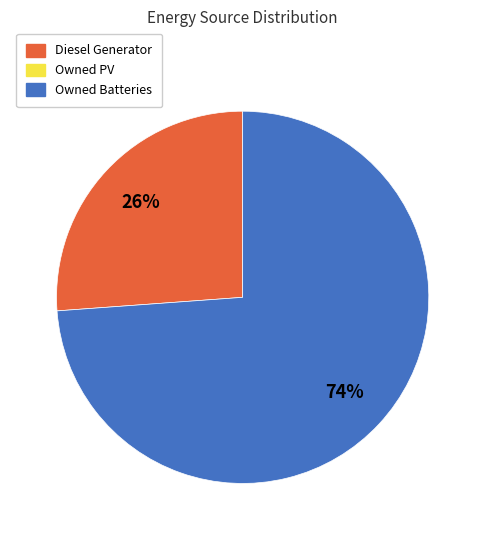

Is there any slice that represents more than half of the pie?

Yes